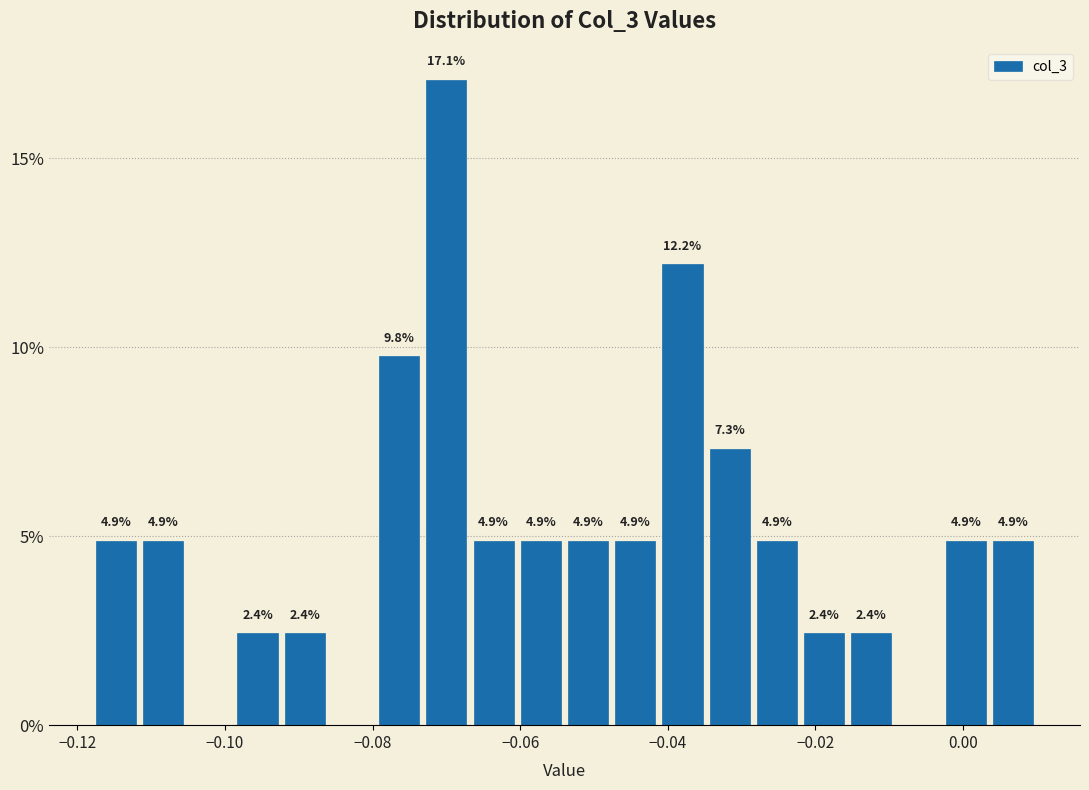

Read against the x-axis, roughly where is the centre of the tallest bar?

-0.070